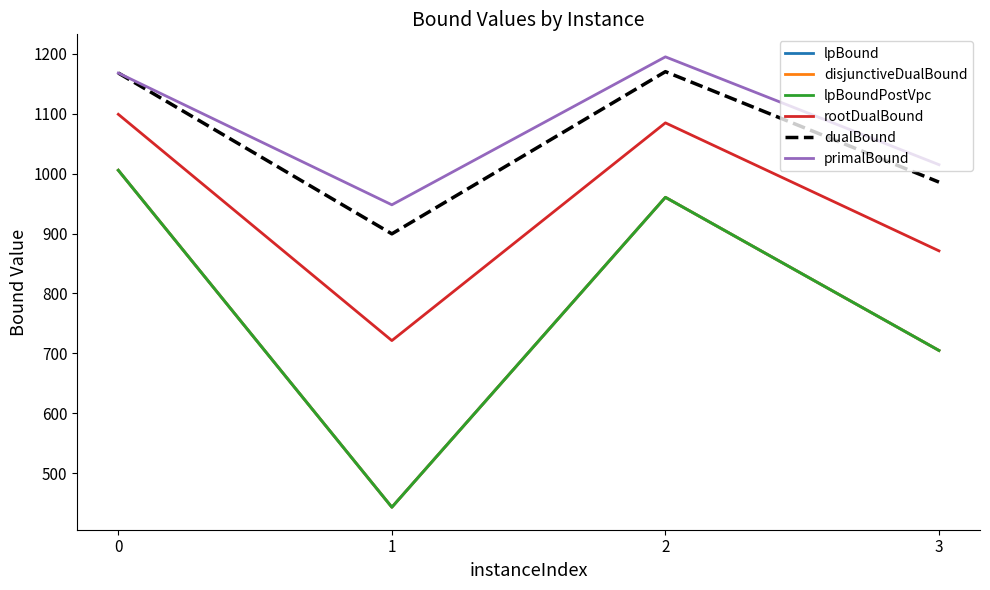

Is this an area chart (filled region under the line)?

No